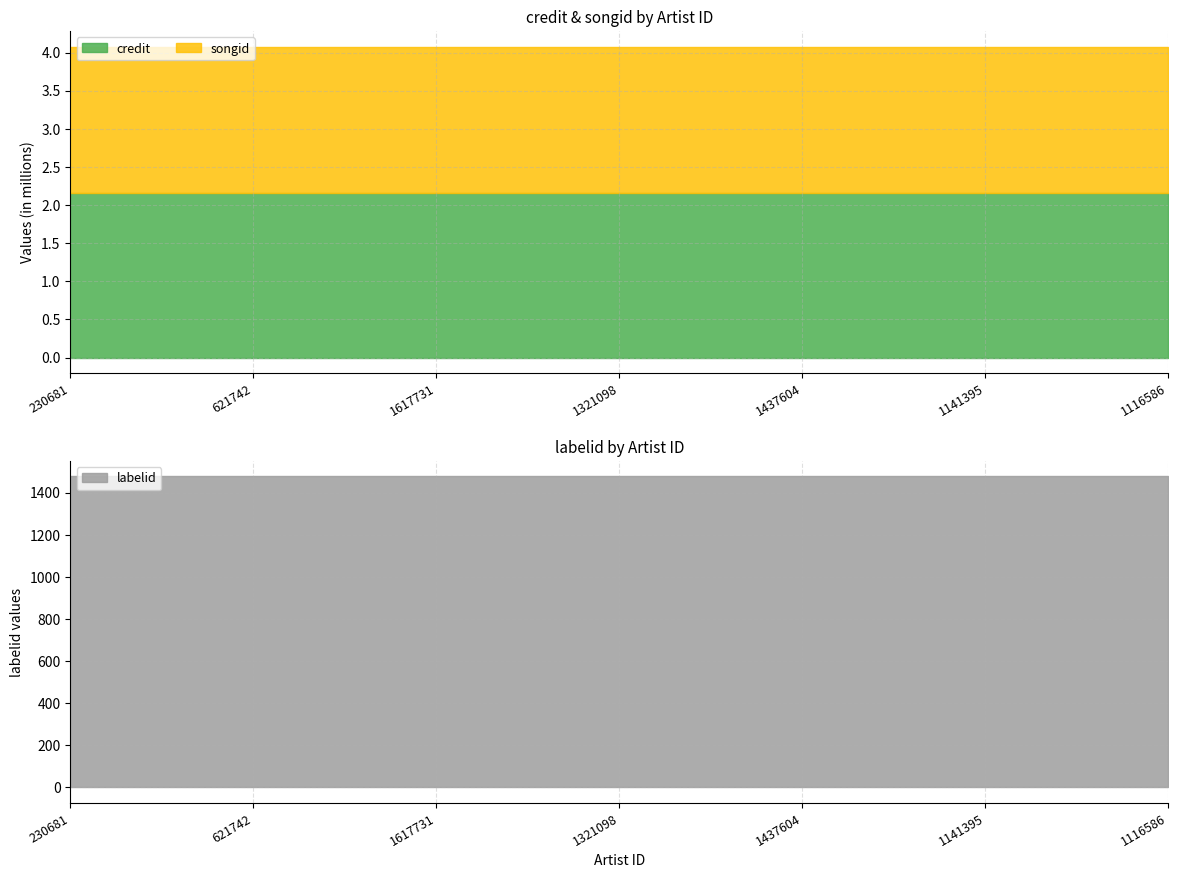

The labelid series shows 2051 at 1437604. True or false?

False